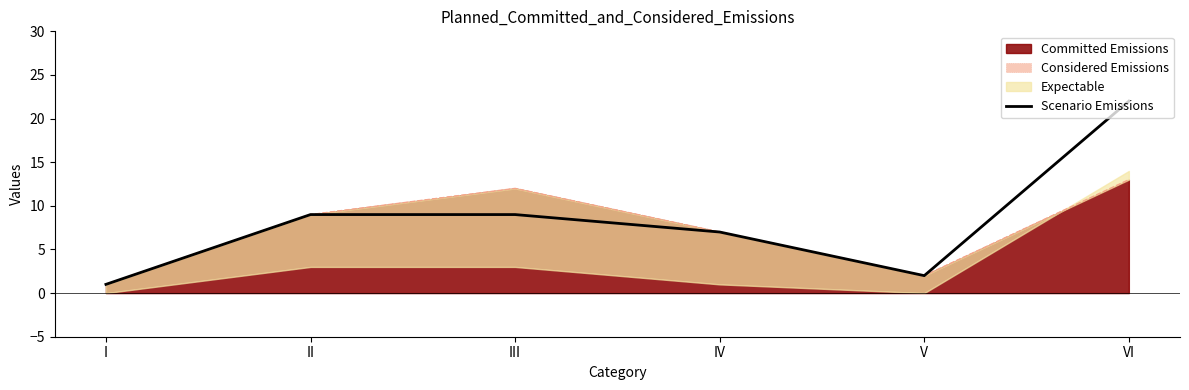

Is it true that the value at IV is 10?

False